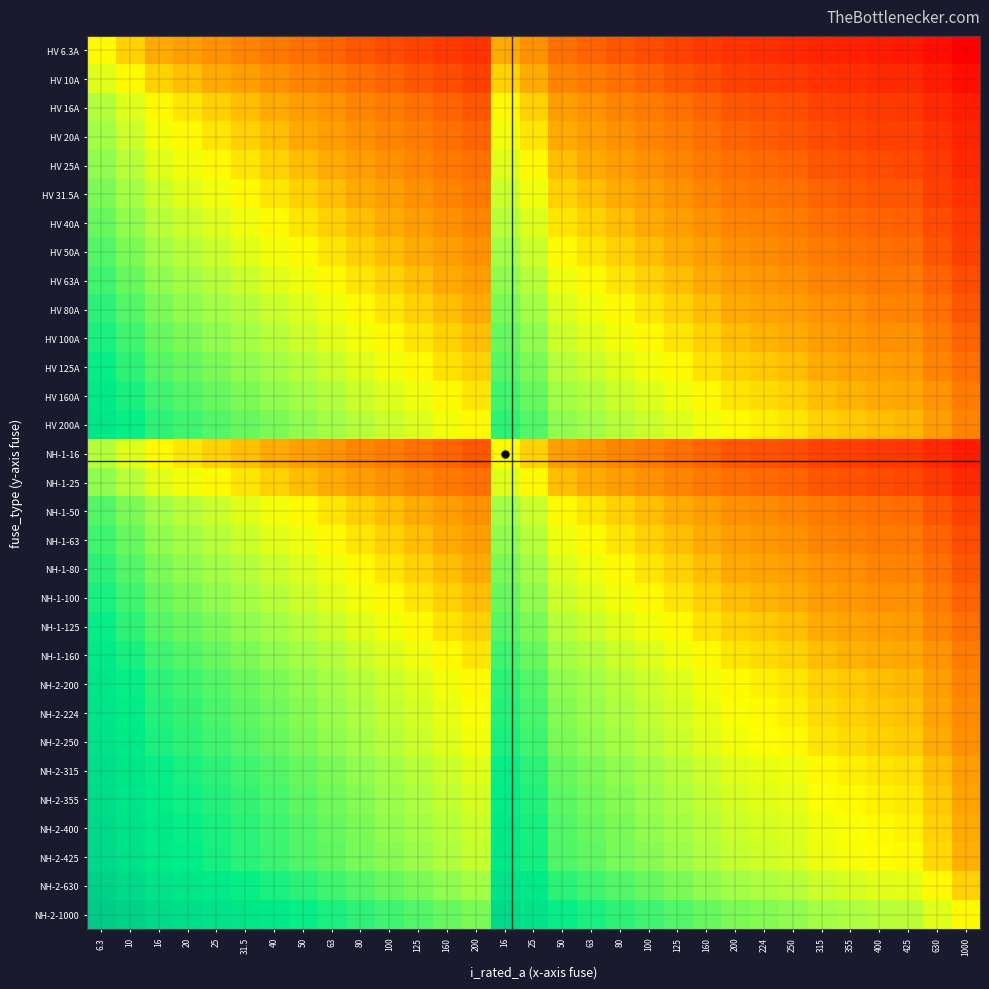

What is the spread (max minus min) of values at 315?

2.2